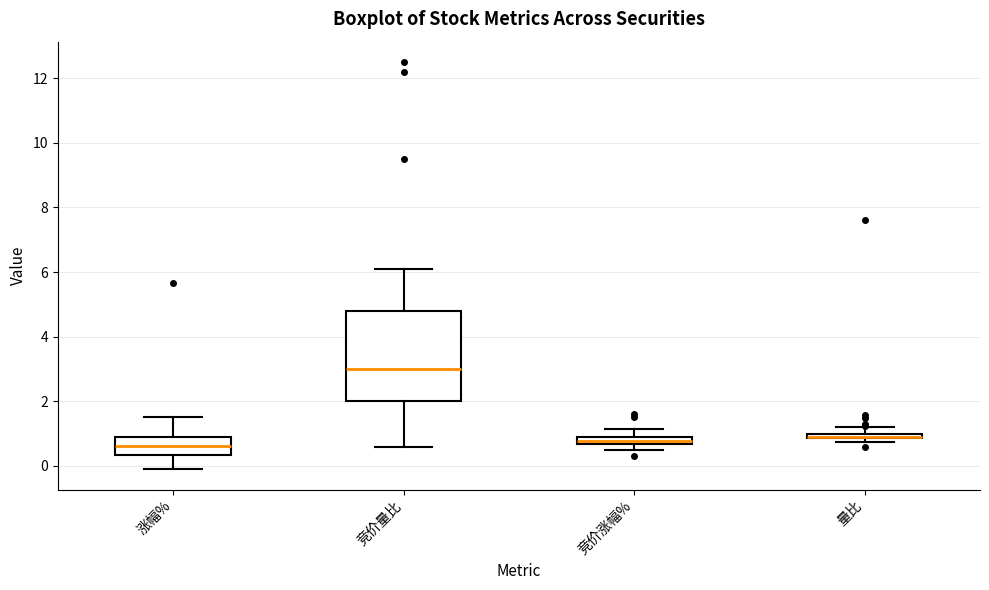

Where does the lower whisker of the box for 竞价量比 end on the y-axis? The values are not printed on the chart, so give them approximately, as read against the axis.

0.6